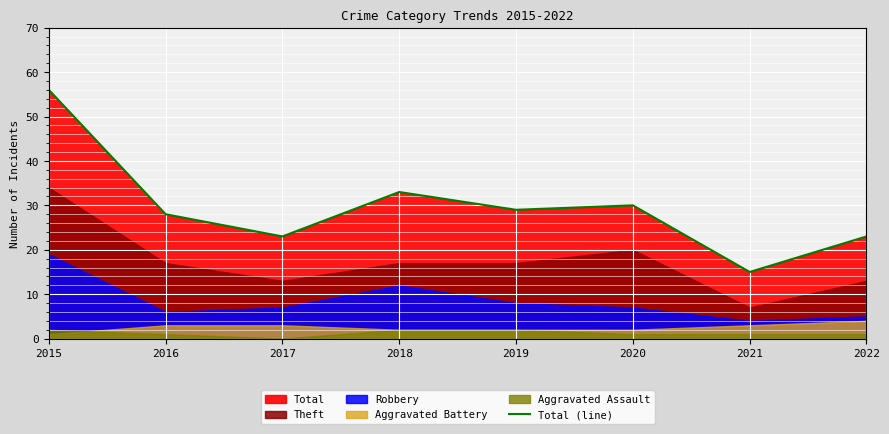

What is the approximate value at 2019?

29